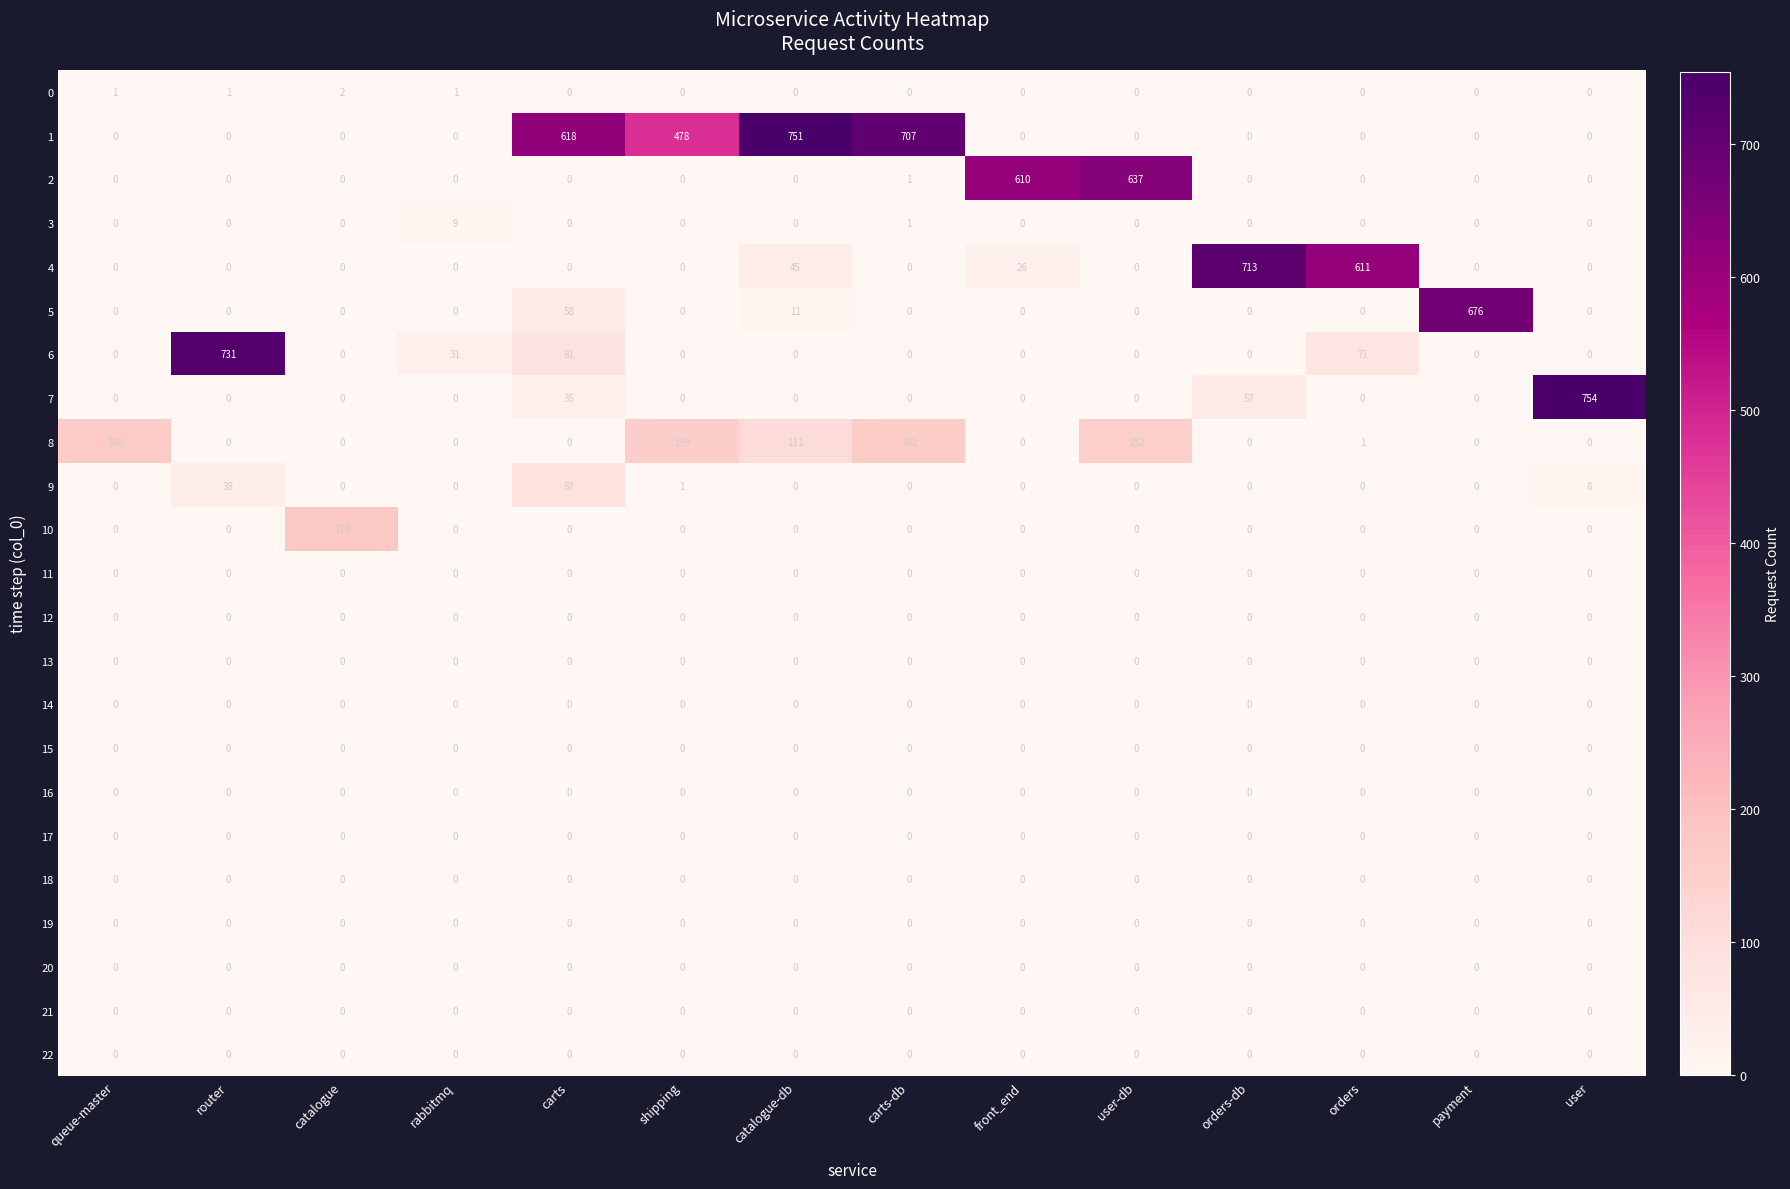

Which label corresponds to the largest value in the chart?

user